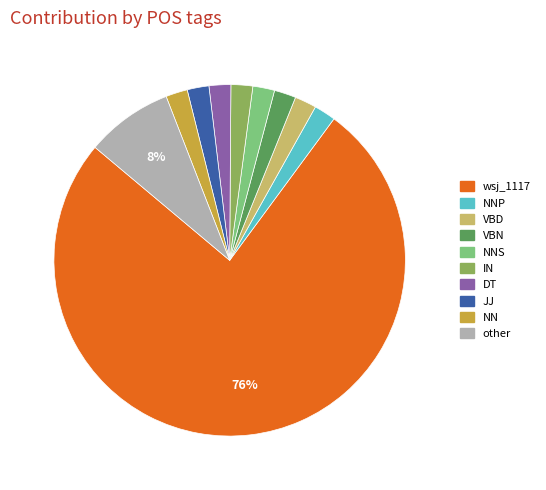

True or false: other accounts for 8% of the total.

True